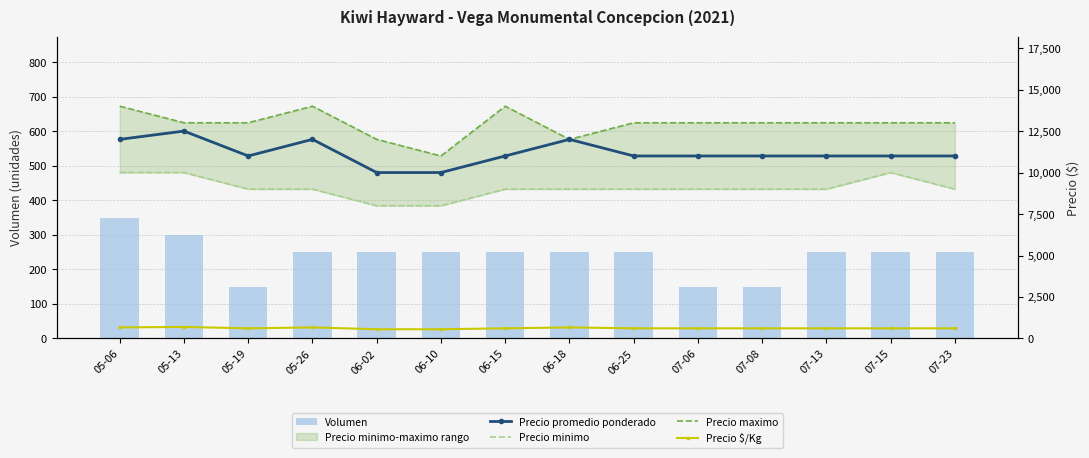

Reading left to right, what are all the values shown in this chart?

Volumen: 05-06=350	05-13=300	05-19=150	05-26=250	06-02=250	06-10=250	06-15=250	06-18=250	06-25=250	07-06=150	07-08=150	07-13=250	07-15=250	07-23=250
Precio promedio ponderado: 05-06=12000	05-13=12500	05-19=11000	05-26=12000	06-02=10000	06-10=10000	06-15=11000	06-18=12000	06-25=11000	07-06=11000	07-08=11000	07-13=11000	07-15=11000	07-23=11000
Precio minimo: 05-06=10000	05-13=10000	05-19=9000	05-26=9000	06-02=8000	06-10=8000	06-15=9000	06-18=9000	06-25=9000	07-06=9000	07-08=9000	07-13=9000	07-15=10000	07-23=9000
Precio maximo: 05-06=14000	05-13=13000	05-19=13000	05-26=14000	06-02=12000	06-10=11000	06-15=14000	06-18=12000	06-25=13000	07-06=13000	07-08=13000	07-13=13000	07-15=13000	07-23=13000
Precio $/Kg: 05-06=667	05-13=694	05-19=611	05-26=667	06-02=556	06-10=556	06-15=611	06-18=667	06-25=611	07-06=611	07-08=611	07-13=611	07-15=611	07-23=611